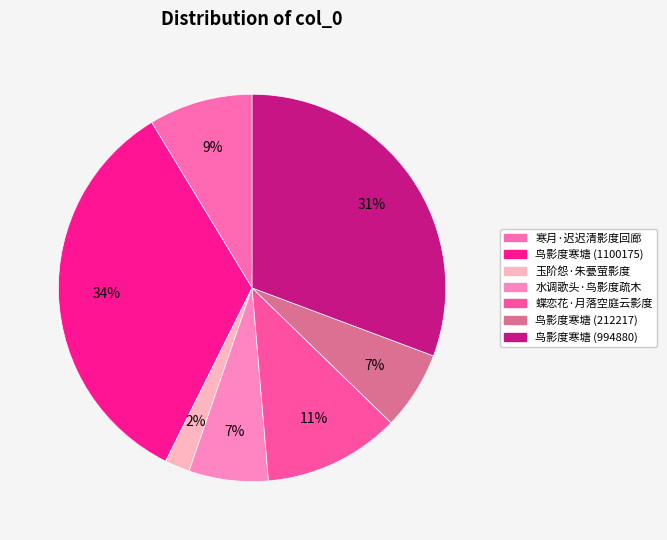

To the nearest percent, what percentage of the pie is 寒月·迟迟清影度回廊?

9%